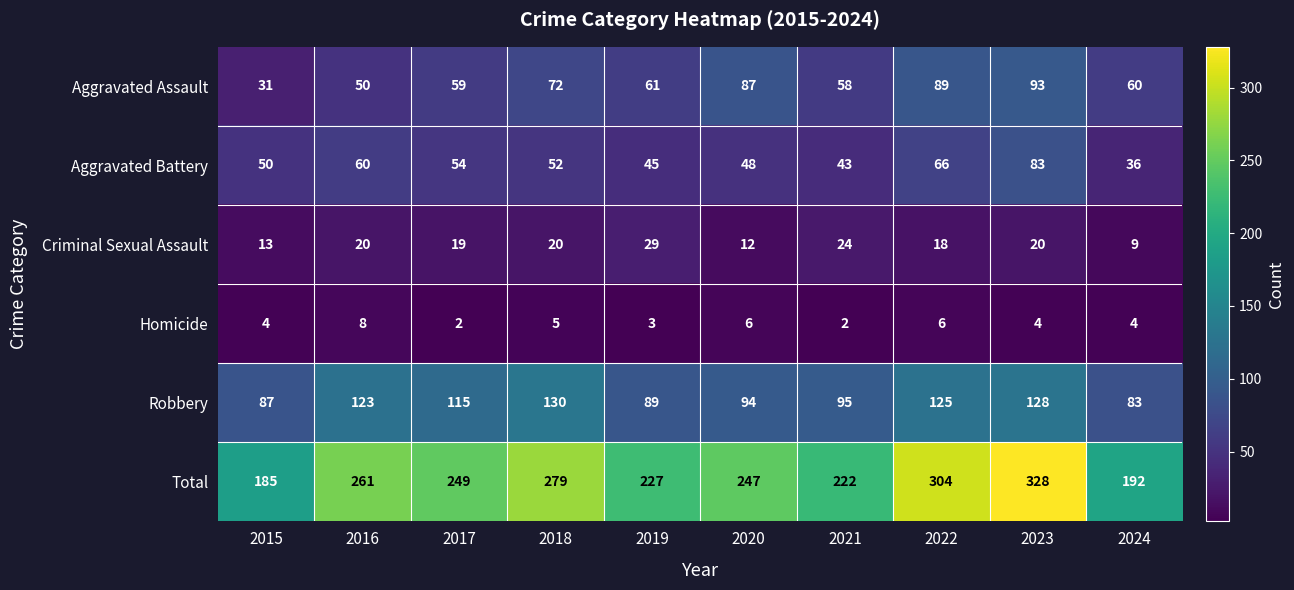

What is the total value across all series at 2017?

498